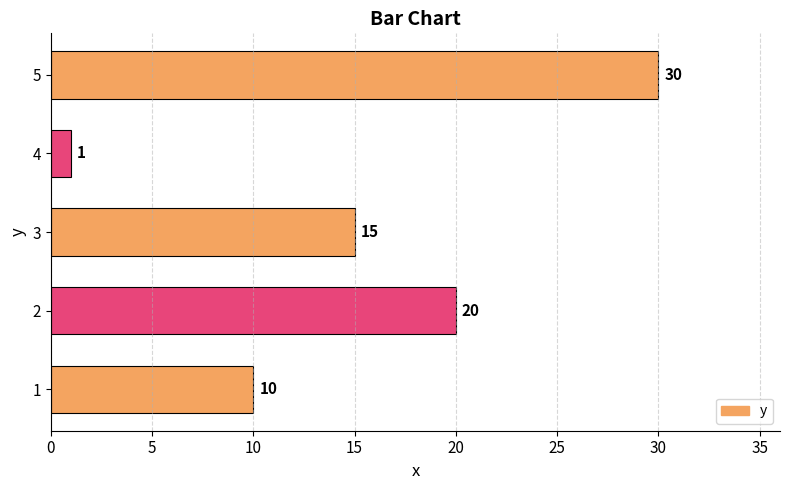

List the labels in order of value, smallest first.

4, 1, 3, 2, 5